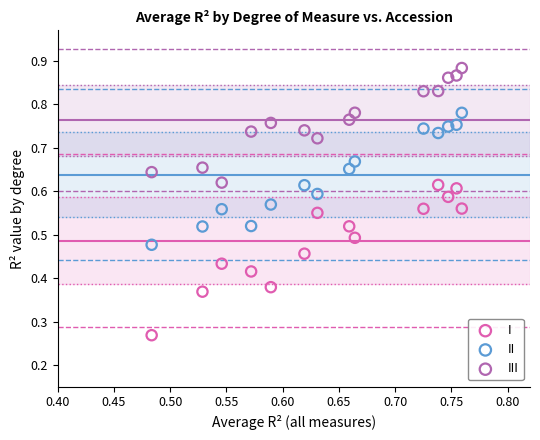

What are all the series names shown in the legend?

I, II, III